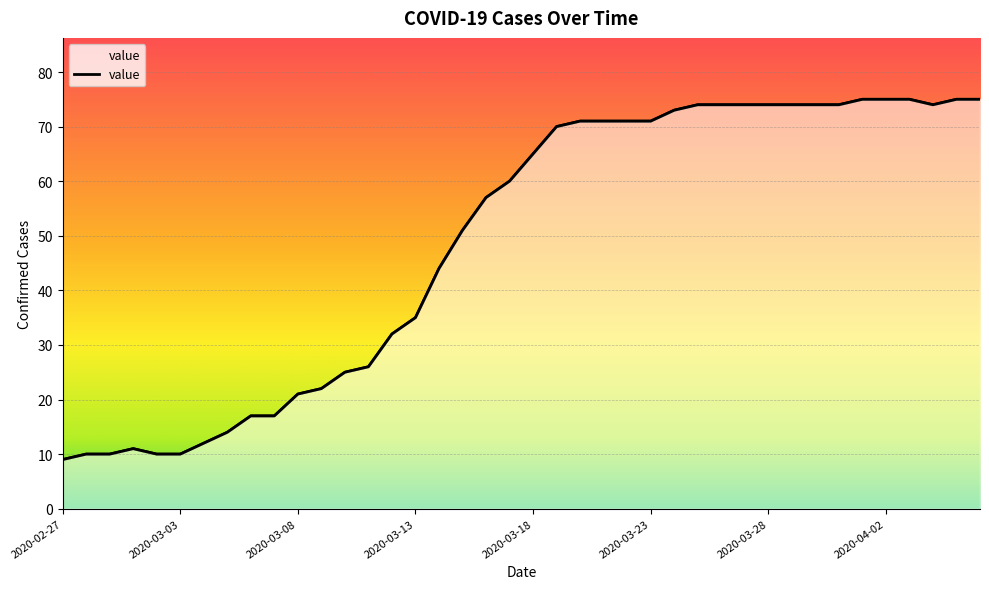

Count the number of data series in this chart.

1